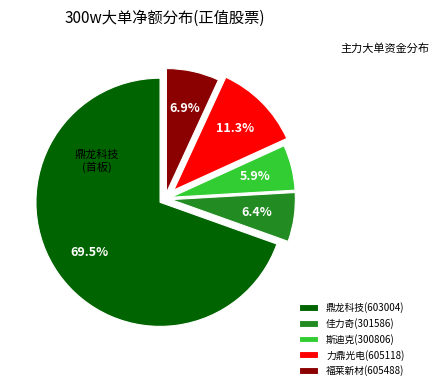

Combined, do 力鼎光电(605118) and 斯迪克(300806) account for over 50%?

No